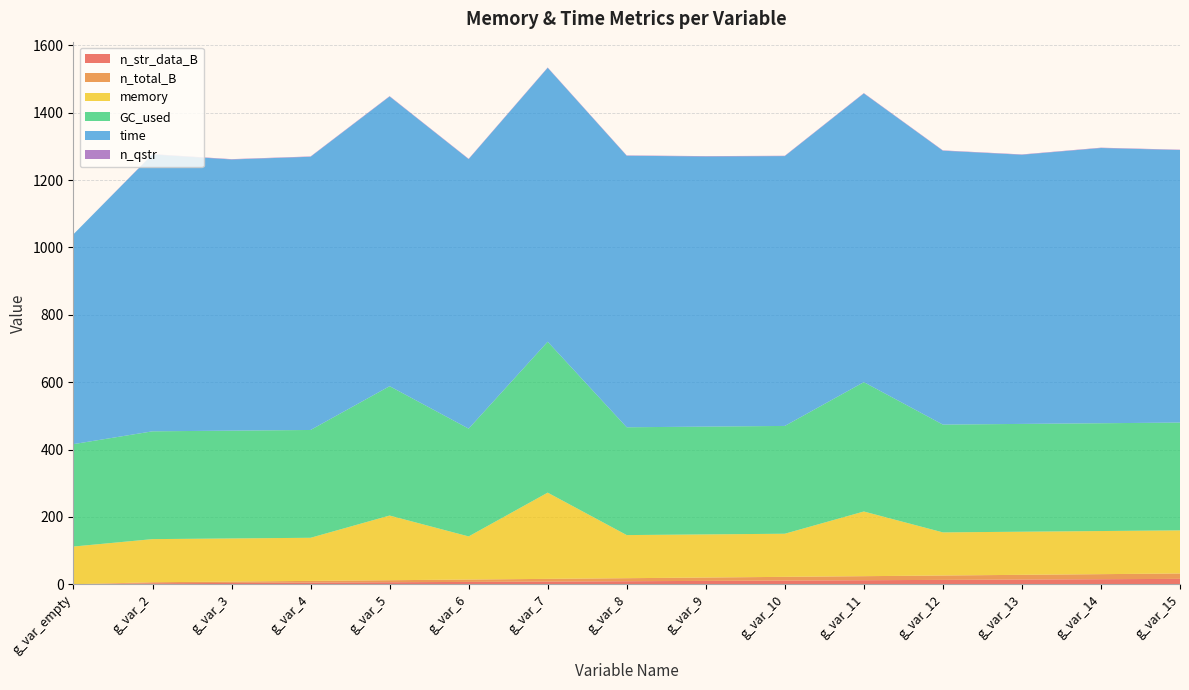

Reading left to right, what are all the values shown in this chart?

n_str_data_B: 0	3	4	5	6	7	8	9	10	11	12	13	14	15	16
n_total_B: 0	3	4	5	6	7	8	9	10	11	12	13	14	15	16
memory: 112	128	128	128	192	128	256	128	128	128	192	128	128	128	128
GC_used: 304	320	320	320	384	320	448	320	320	320	384	320	320	320	320
time: 623	822	805	811	860	800	813	806	802	801	857	813	799	817	809
n_qstr: 0	1	1	1	1	1	1	1	1	1	1	1	1	1	1